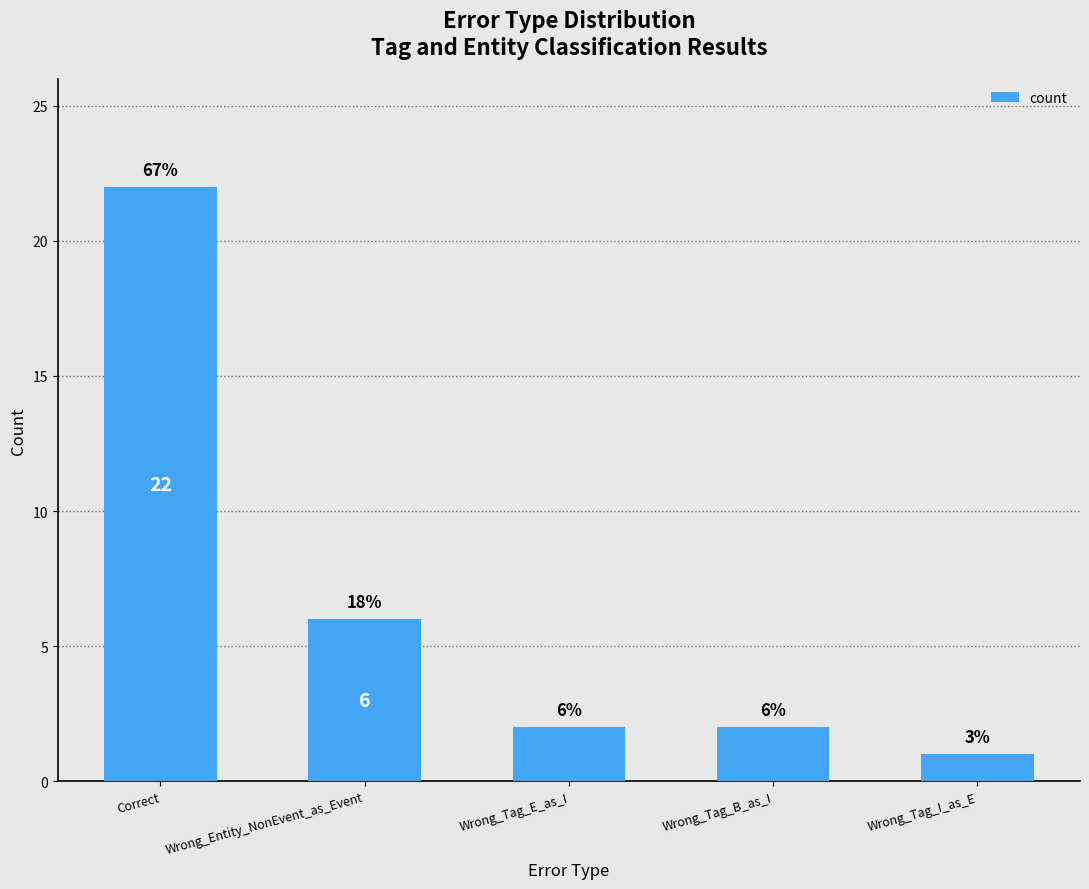

Are the bars horizontal?

No